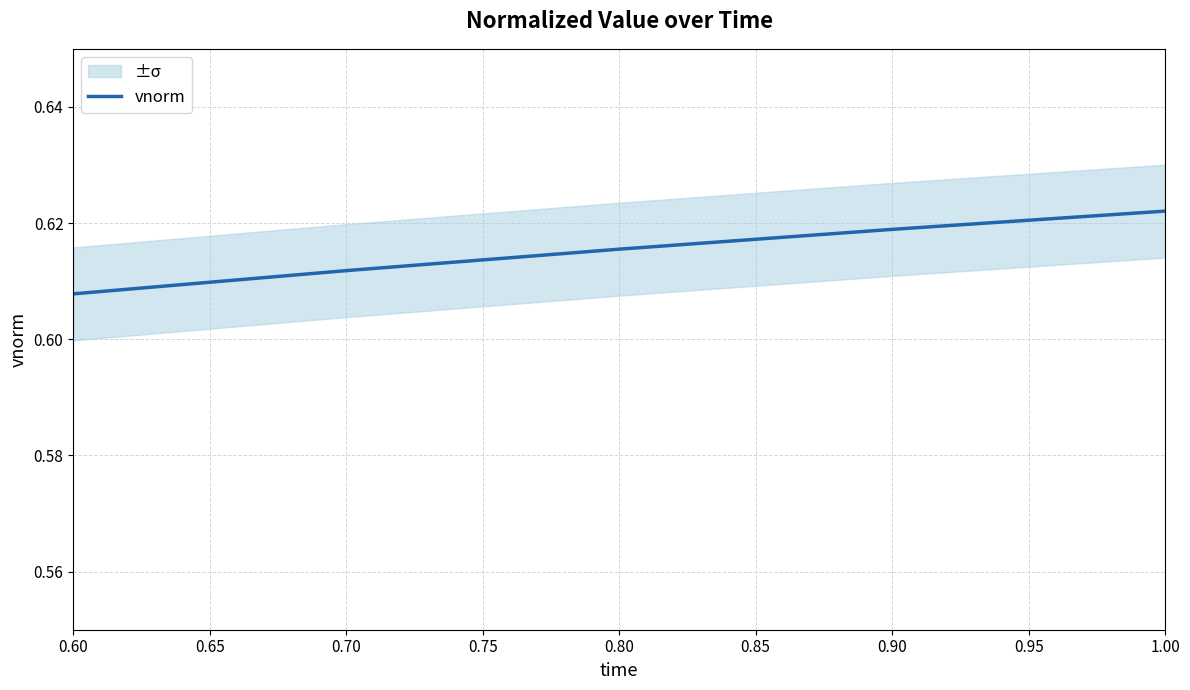

What is the smallest value displayed?

0.6